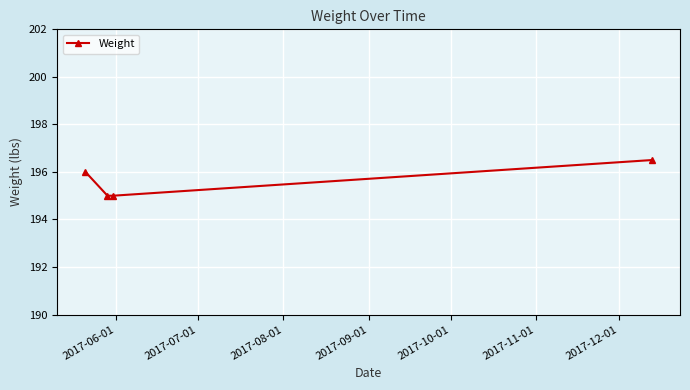

What is the average value?

195.6